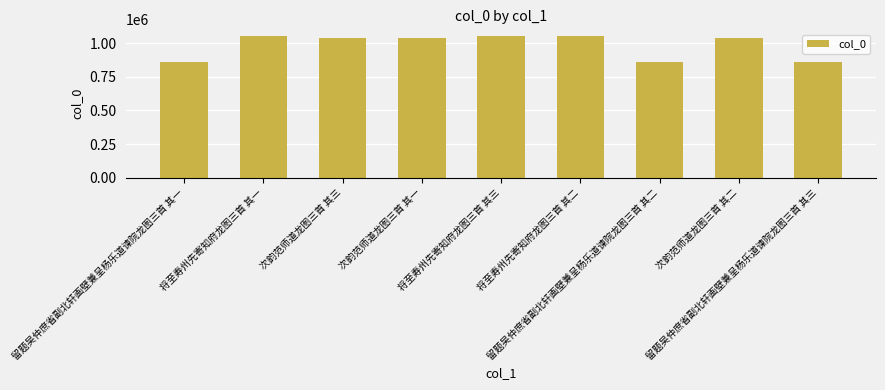

What is the smallest value displayed?

857865